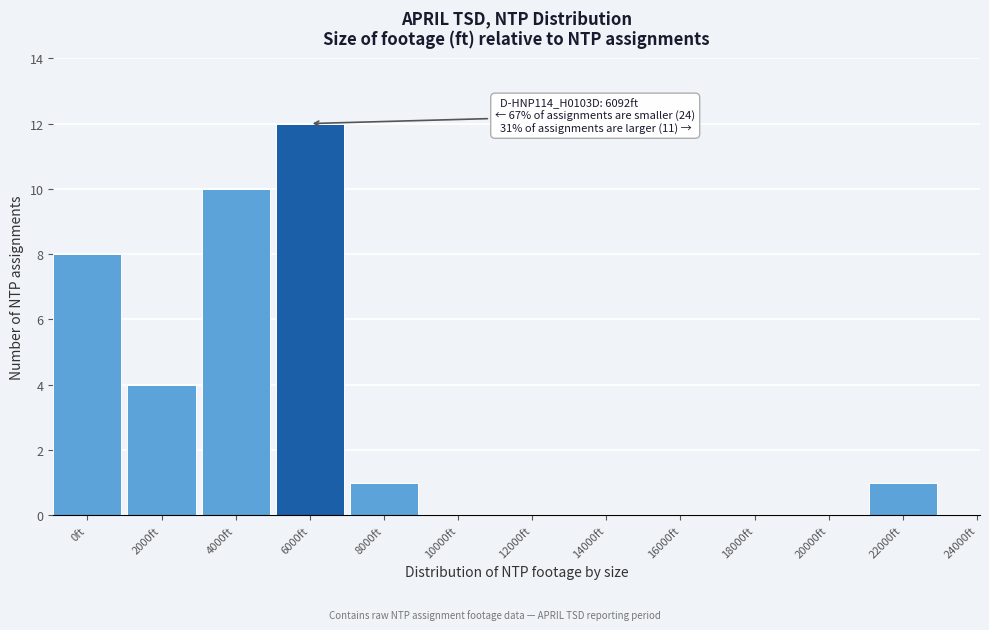

Reading right to left, list all the values displayed in this chart.

24000ft=0	22000ft=1	20000ft=0	18000ft=0	16000ft=0	14000ft=0	12000ft=0	10000ft=0	8000ft=1	6000ft=12	4000ft=10	2000ft=4	0ft=8